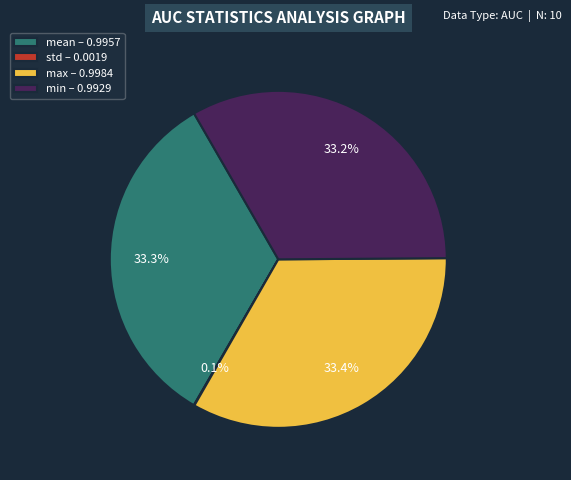

To the nearest percent, what is the average slice percentage?

25%